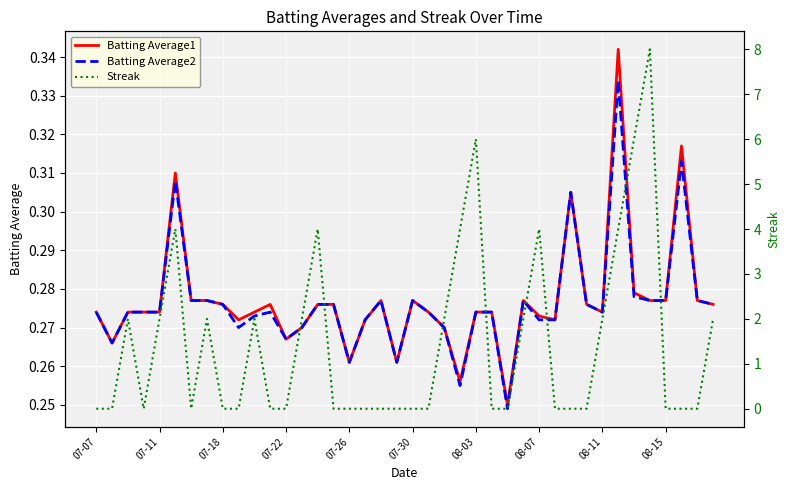

List the series in order of their peak value, lowest first.

Batting Average2, Batting Average1, Streak